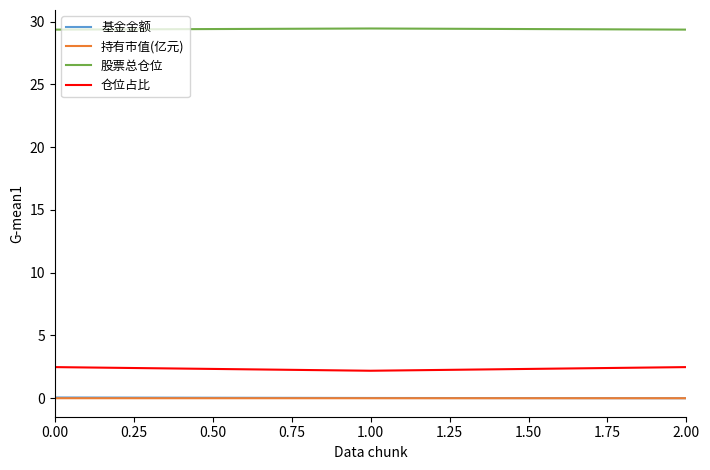

The value of 股票总仓位 at 0.00 is 10.2. True or false?

False